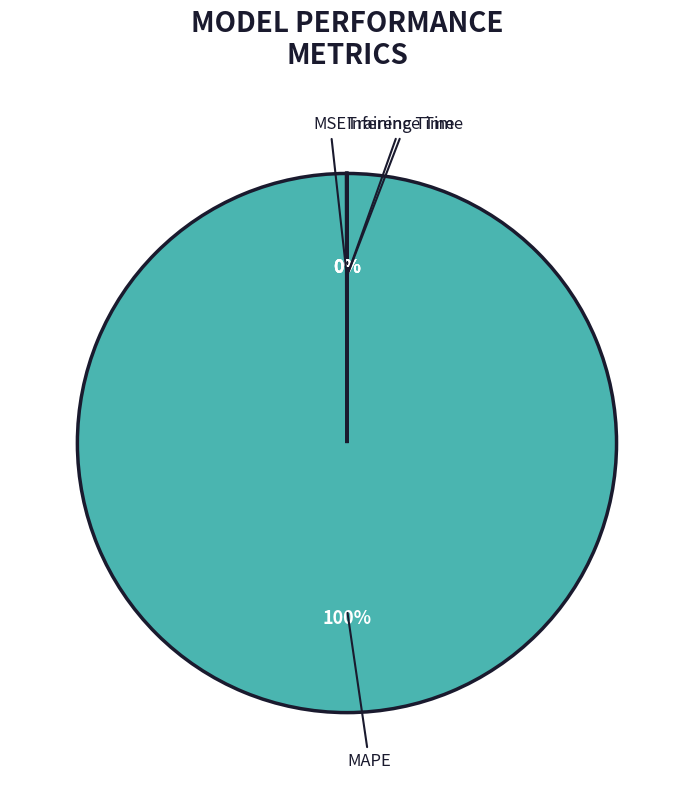

Which slice represents more than half of the pie?

MAPE